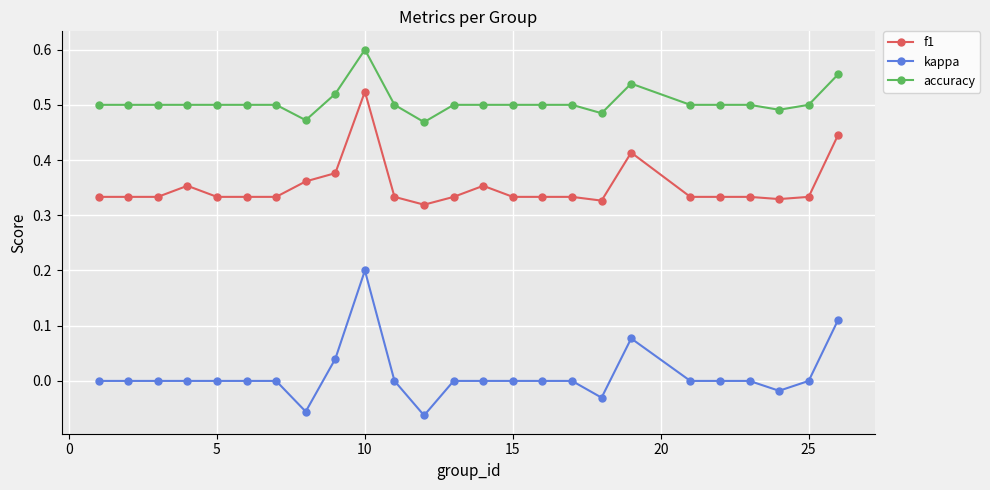

What is the sum of all f1 values?

8.8